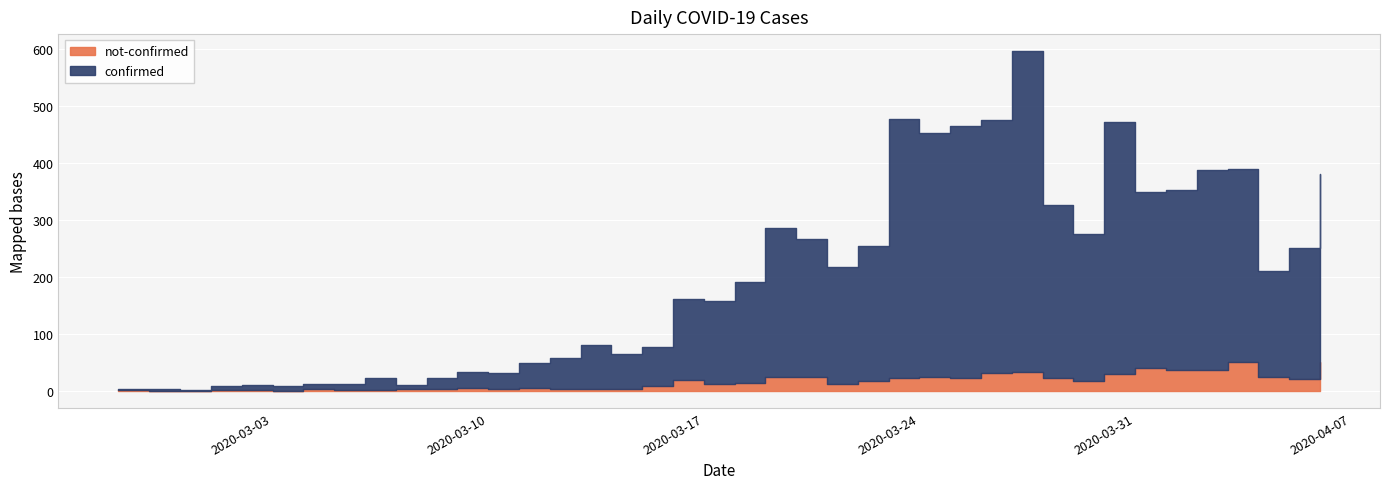

At which category is the sum across all series the highest?

2020-03-27